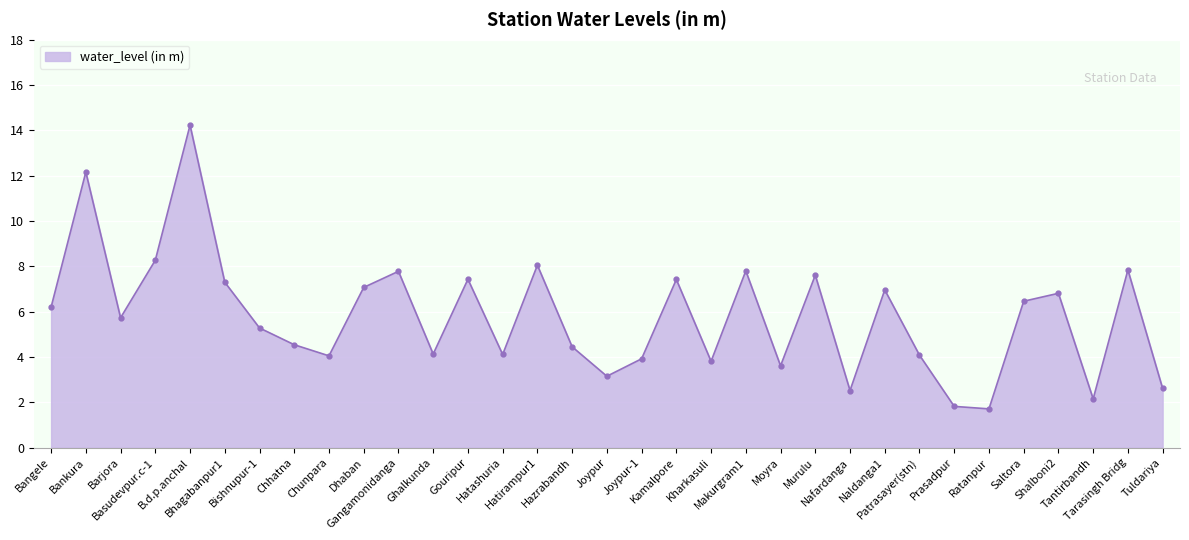

Where does the data first go above 5?

Bangele